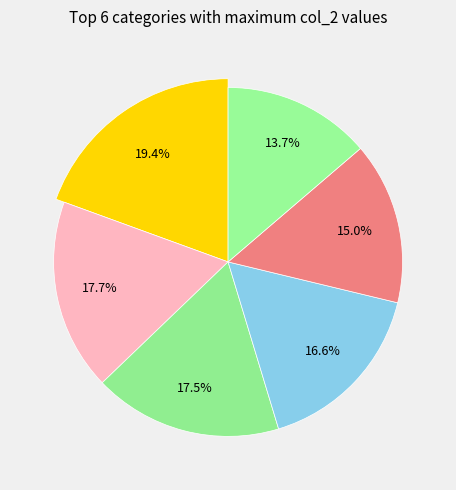

To the nearest percent, what percentage of the pie is Tommy Gunn's (4)?

14%